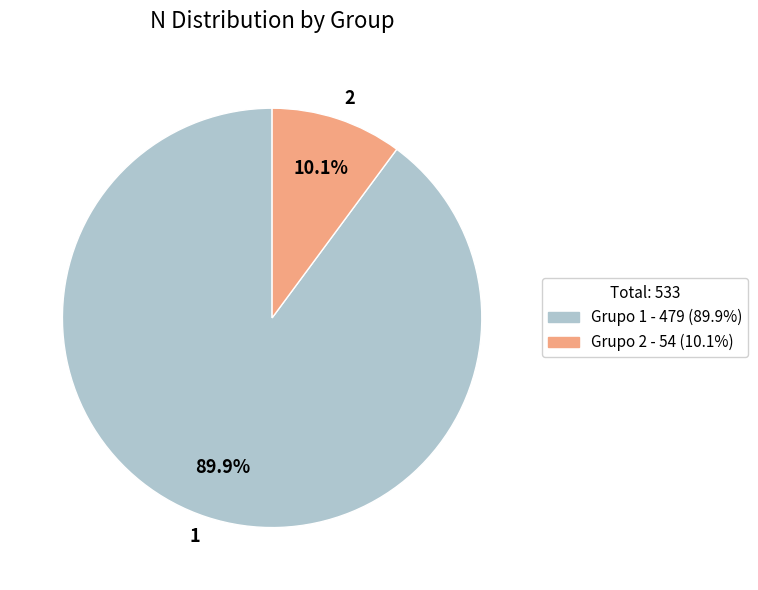

Is there any slice that represents more than half of the pie?

Yes